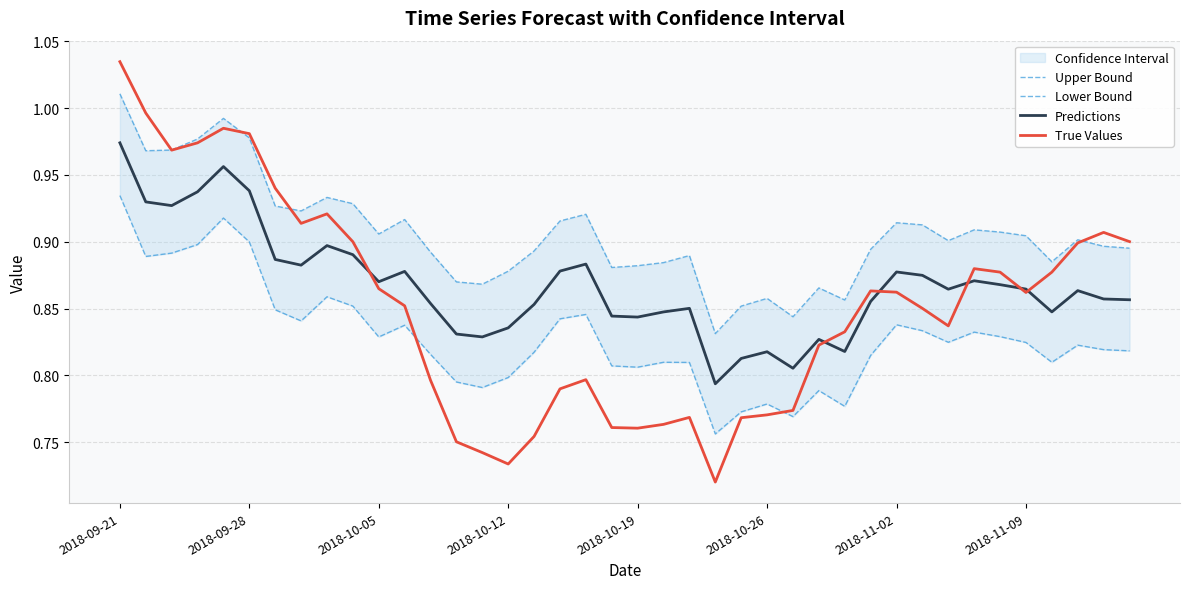

Is it true that Predictions equals 0.6 at 2018-09-21?

False